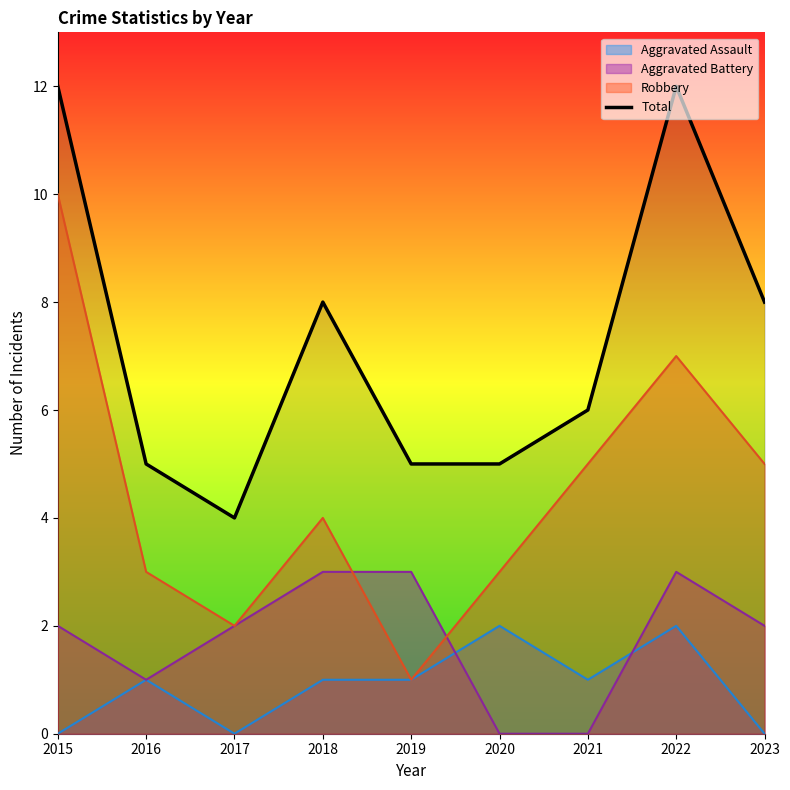

True or false: the data shows 2 at 2019.

False